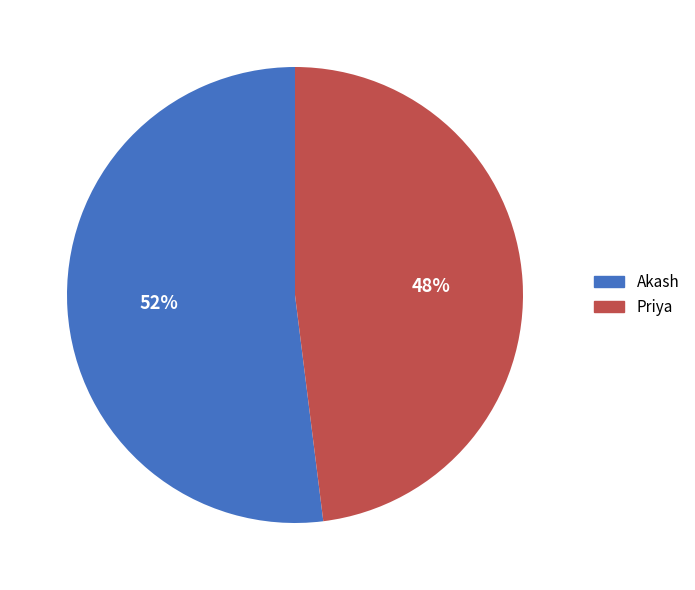

Approximately how many times larger is the value at Akash compared to Priya?

1.1